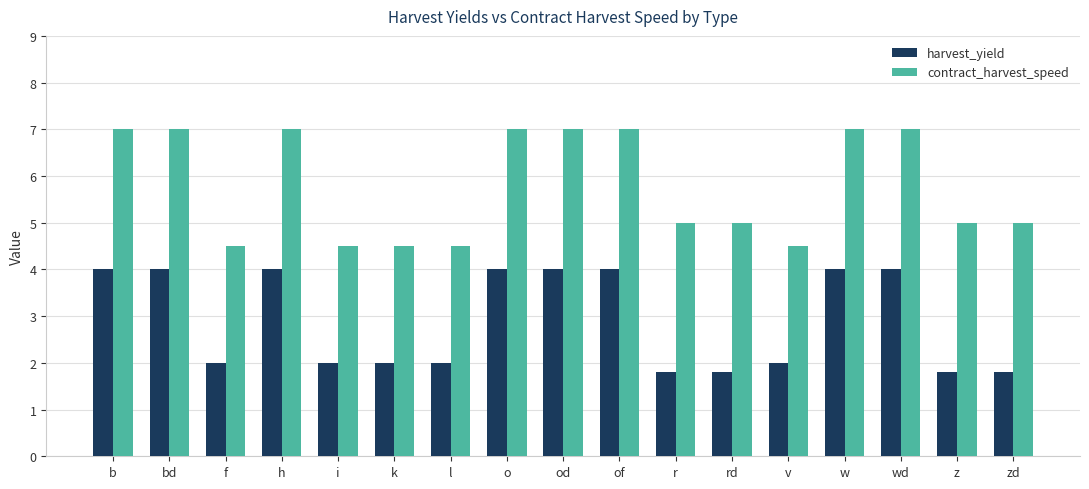

What is the label of the 13th bar from the right?

i